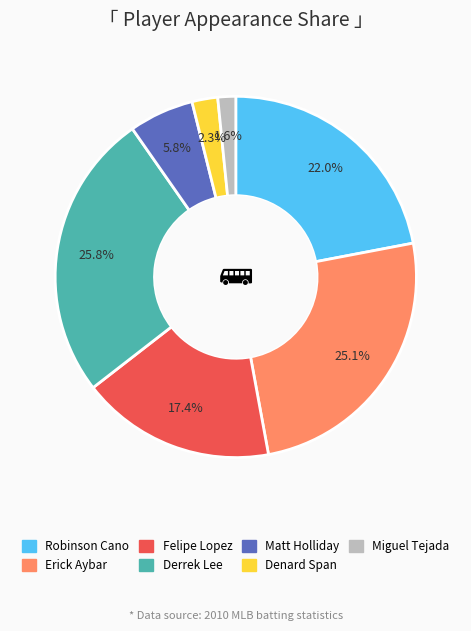

Which slice is the smallest?

Miguel Tejada